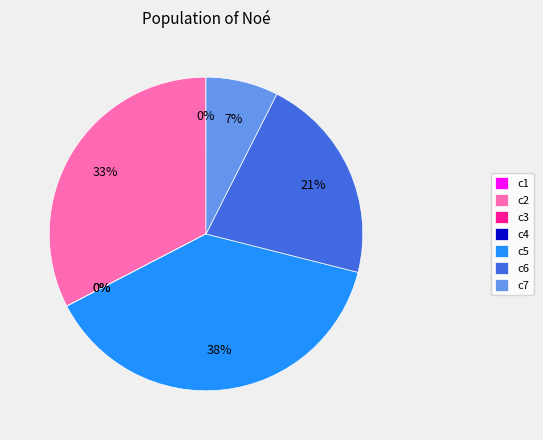

To the nearest percent, what is the average slice percentage?

14%